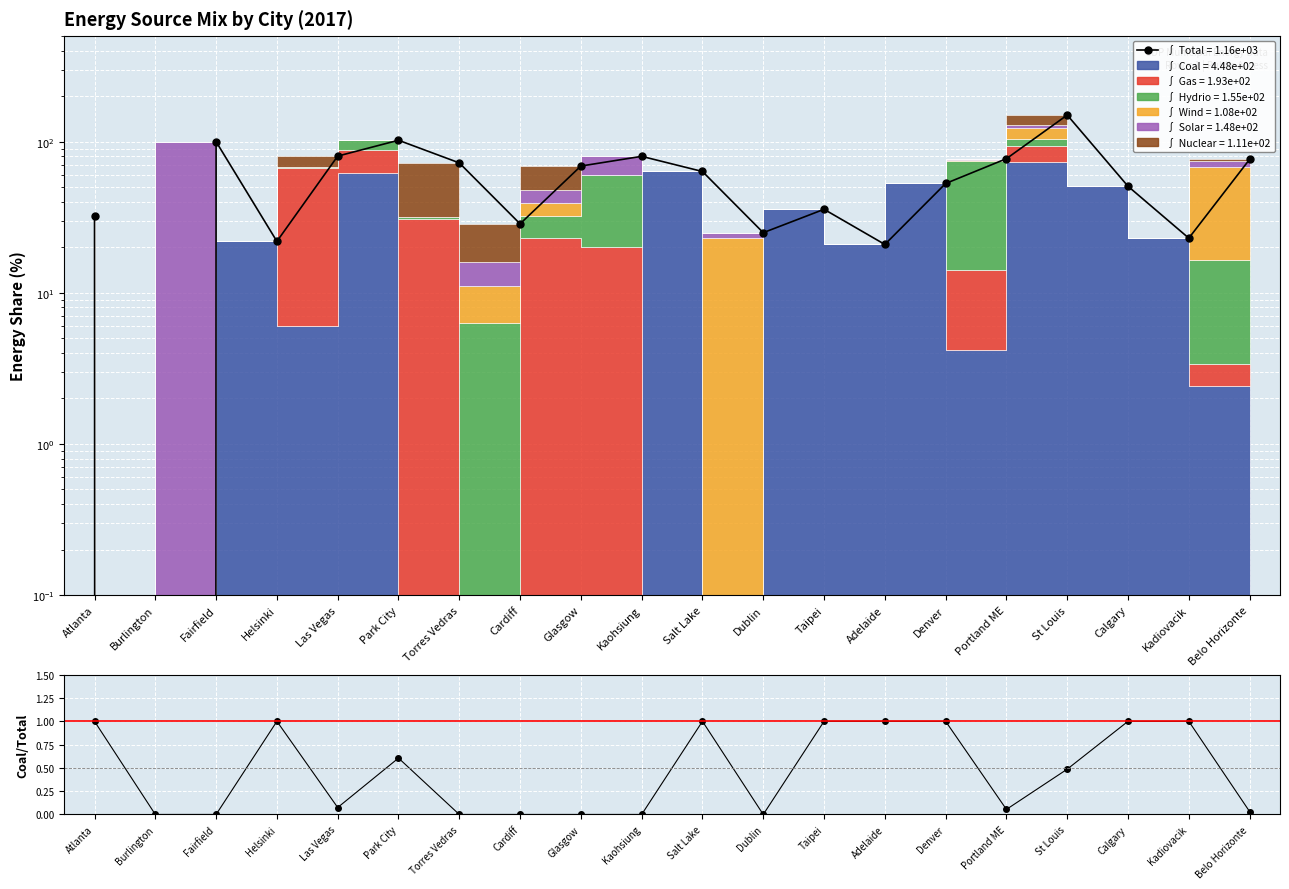

At which category does Total reach its first local peak?

Fairfield